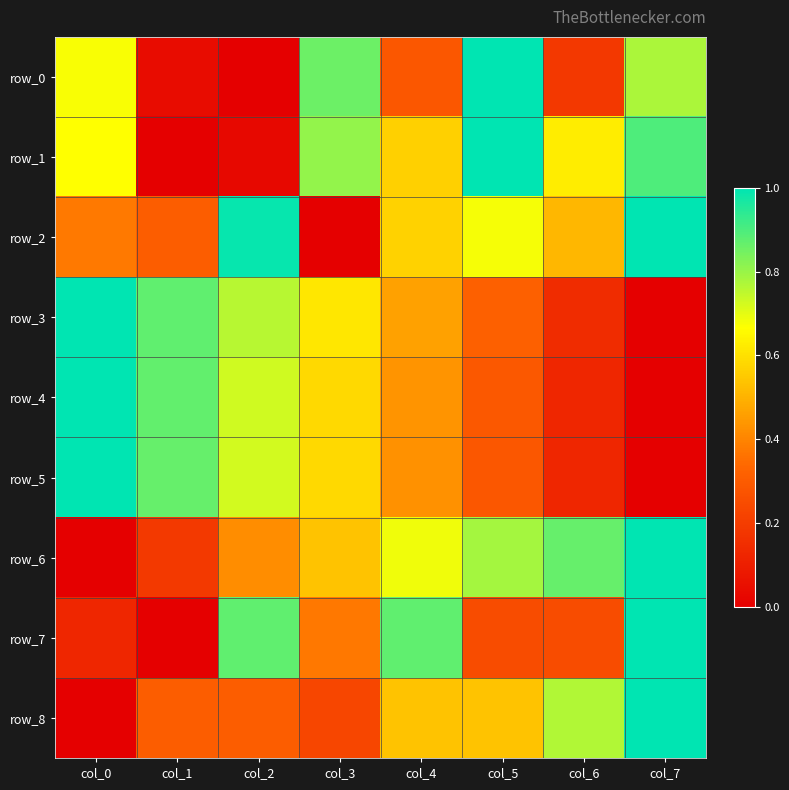

Reading right to left, list all the values displayed in this chart.

row_0: col_7=0.8	col_6=0.2	col_5=1.0	col_4=0.3	col_3=0.9	col_2=0.0	col_1=0.0	col_0=0.7
row_1: col_7=0.9	col_6=0.6	col_5=1.0	col_4=0.6	col_3=0.8	col_2=0.0	col_1=0.0	col_0=0.7
row_2: col_7=1.0	col_6=0.5	col_5=0.7	col_4=0.6	col_3=0.0	col_2=1.0	col_1=0.3	col_0=0.4
row_3: col_7=0.0	col_6=0.1	col_5=0.3	col_4=0.5	col_3=0.6	col_2=0.8	col_1=0.9	col_0=1.0
row_4: col_7=0.0	col_6=0.1	col_5=0.3	col_4=0.4	col_3=0.6	col_2=0.7	col_1=0.9	col_0=1.0
row_5: col_7=0.0	col_6=0.1	col_5=0.3	col_4=0.4	col_3=0.6	col_2=0.7	col_1=0.9	col_0=1.0
row_6: col_7=1.0	col_6=0.9	col_5=0.8	col_4=0.7	col_3=0.5	col_2=0.4	col_1=0.2	col_0=0.0
row_7: col_7=1.0	col_6=0.3	col_5=0.3	col_4=0.9	col_3=0.4	col_2=0.9	col_1=0.0	col_0=0.1
row_8: col_7=1.0	col_6=0.8	col_5=0.5	col_4=0.5	col_3=0.2	col_2=0.3	col_1=0.3	col_0=0.0